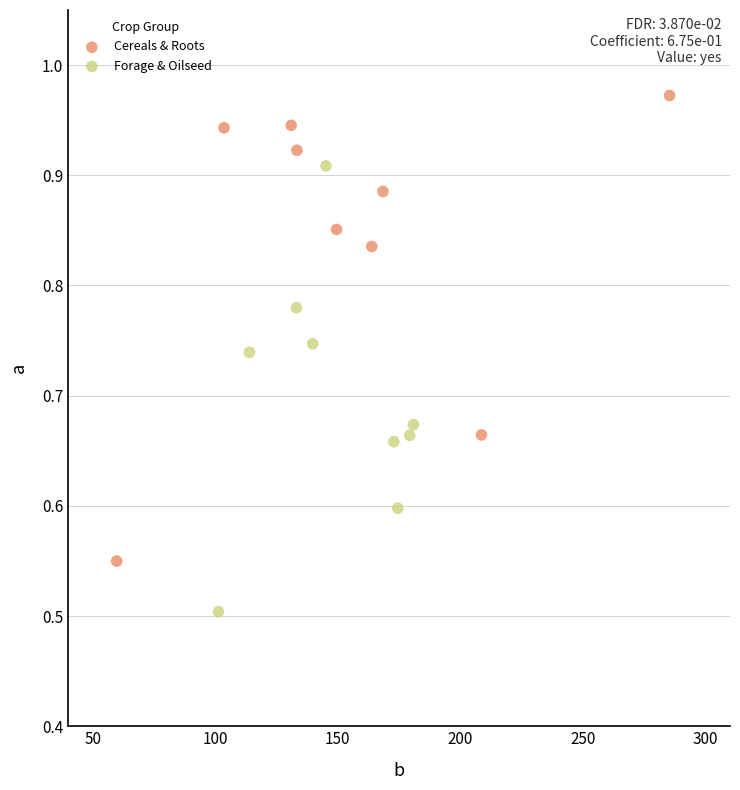

Which series contains the lowest Y value?

Forage & Oilseed